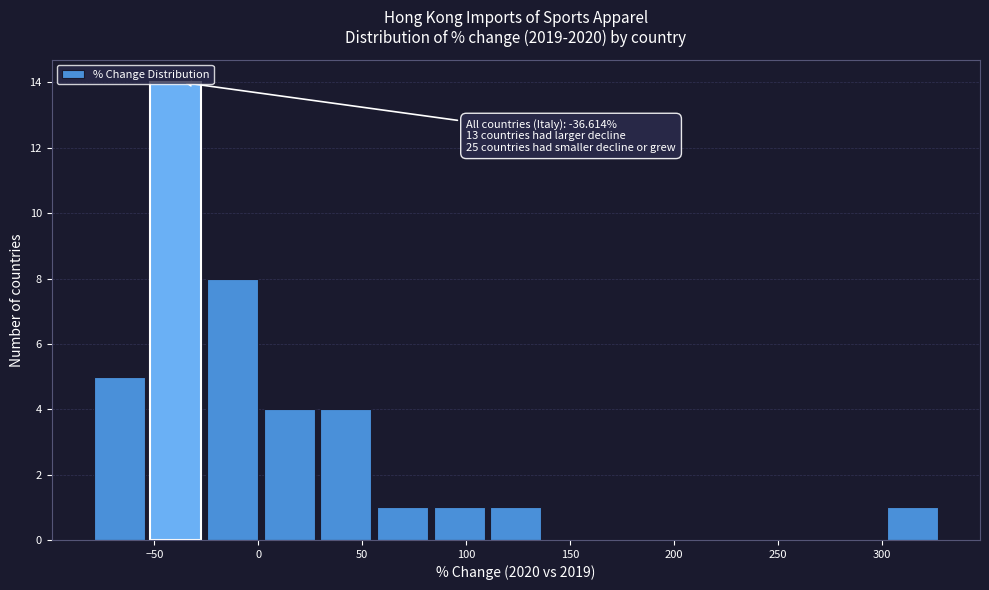

Over which range of the x-axis is the bar tallest?

-55 to -25